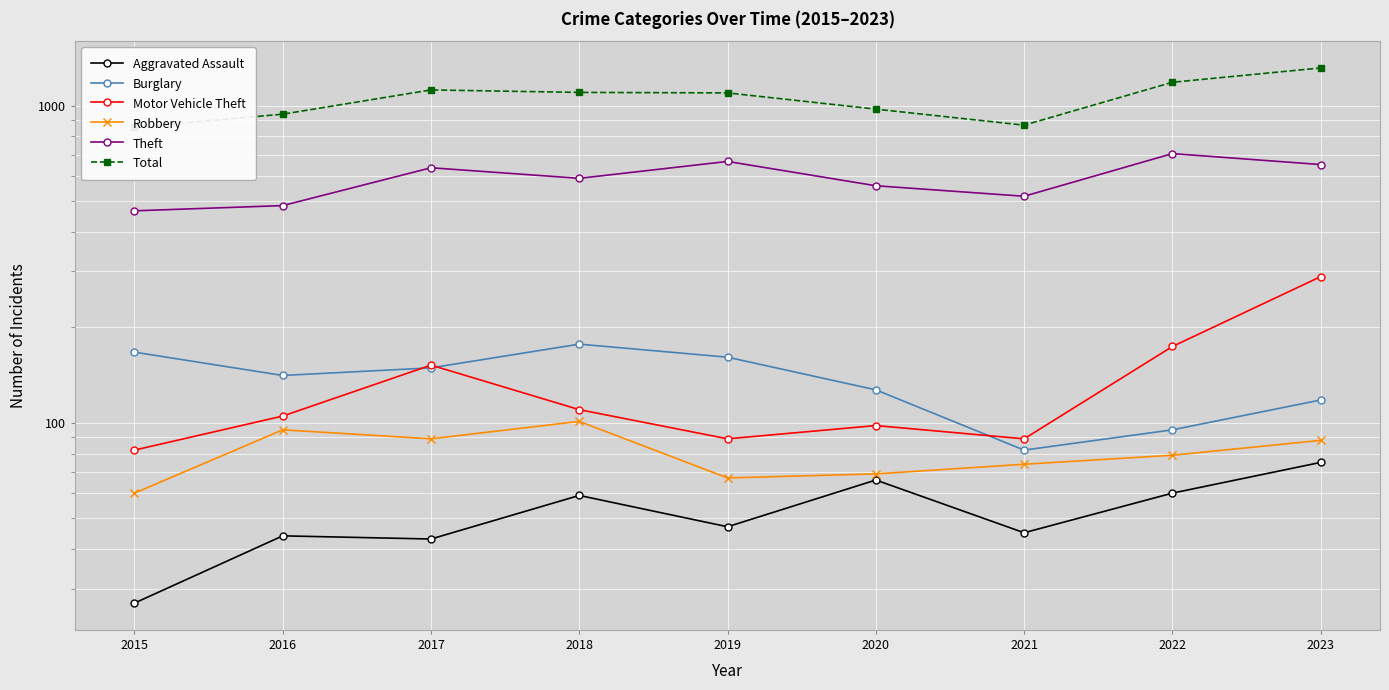

At how many categories does at least one series exceed 464?

9